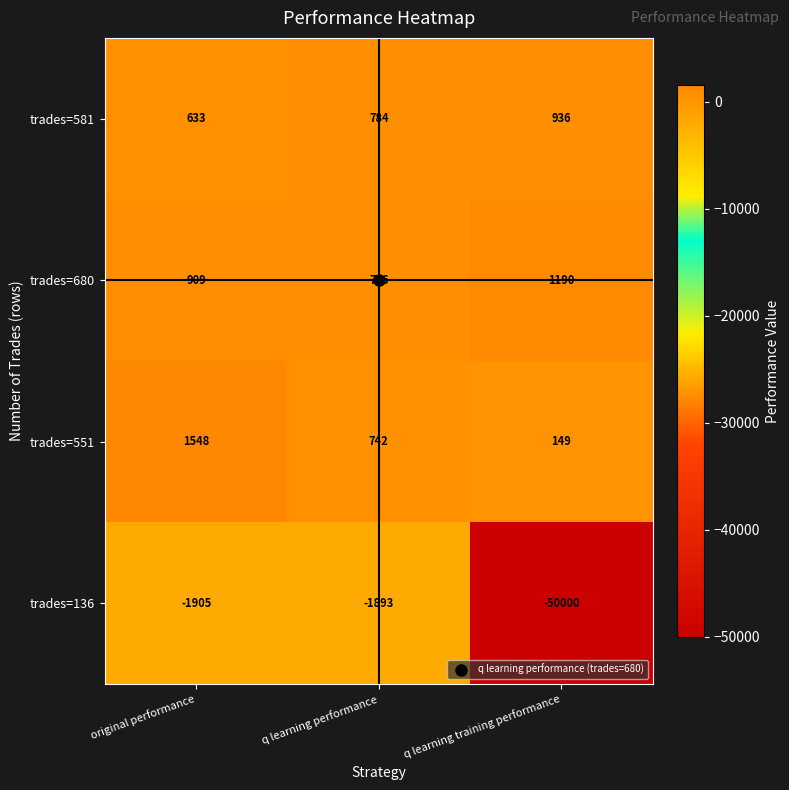

Rank the series by their maximum value, from lowest to highest.

trades=136, trades=581, trades=680, trades=551